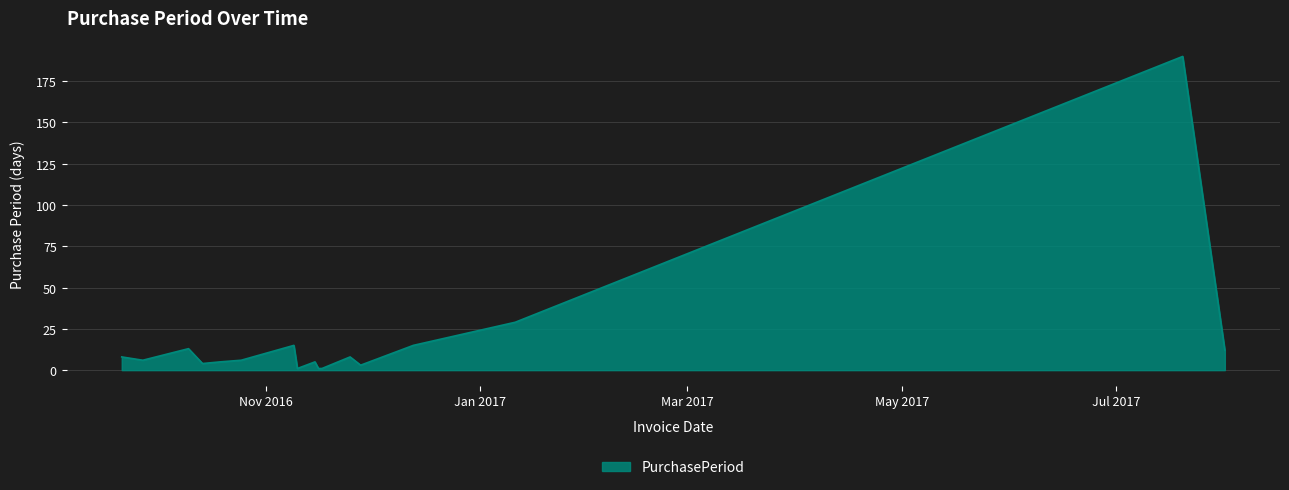

What is the difference between the maximum and minimum values?

189